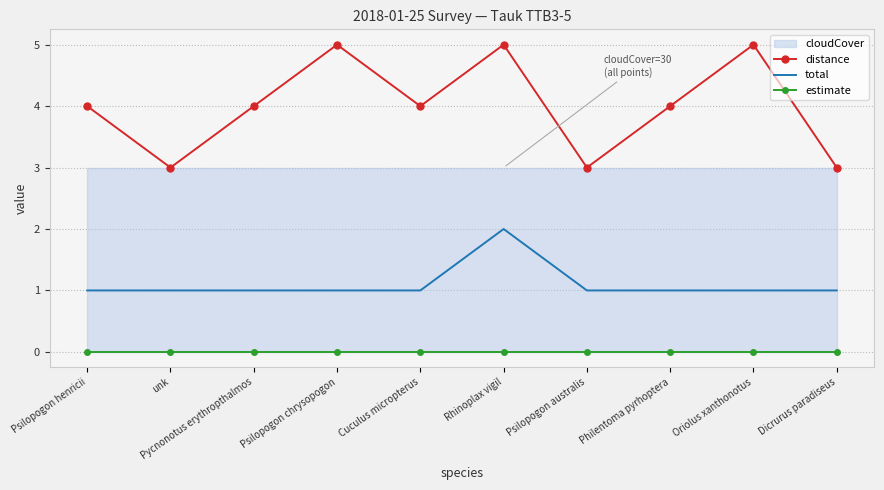

True or false: estimate and total intersect in this chart.

False